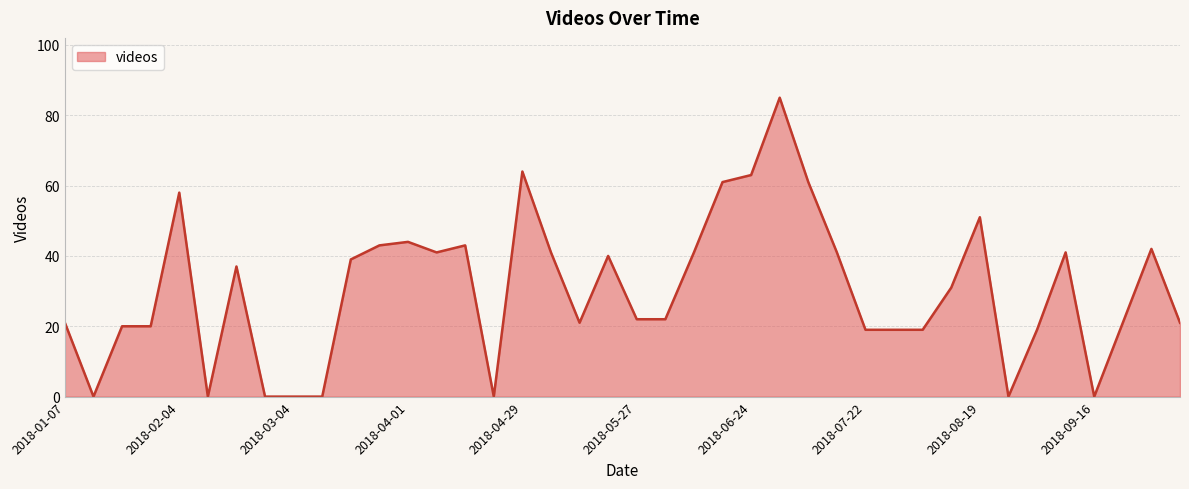

What is the sum of all values?

1211